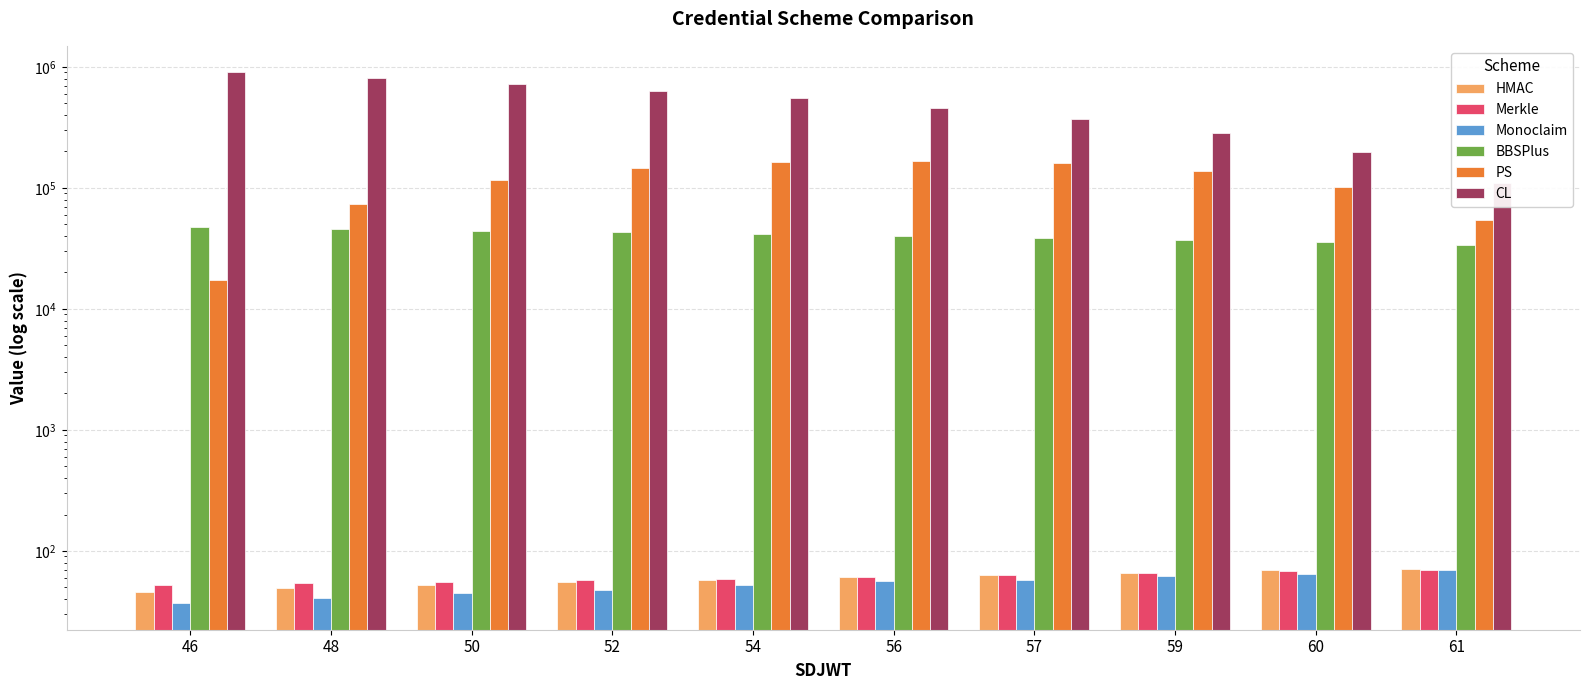

Where does the PS series first go above 137494?

52